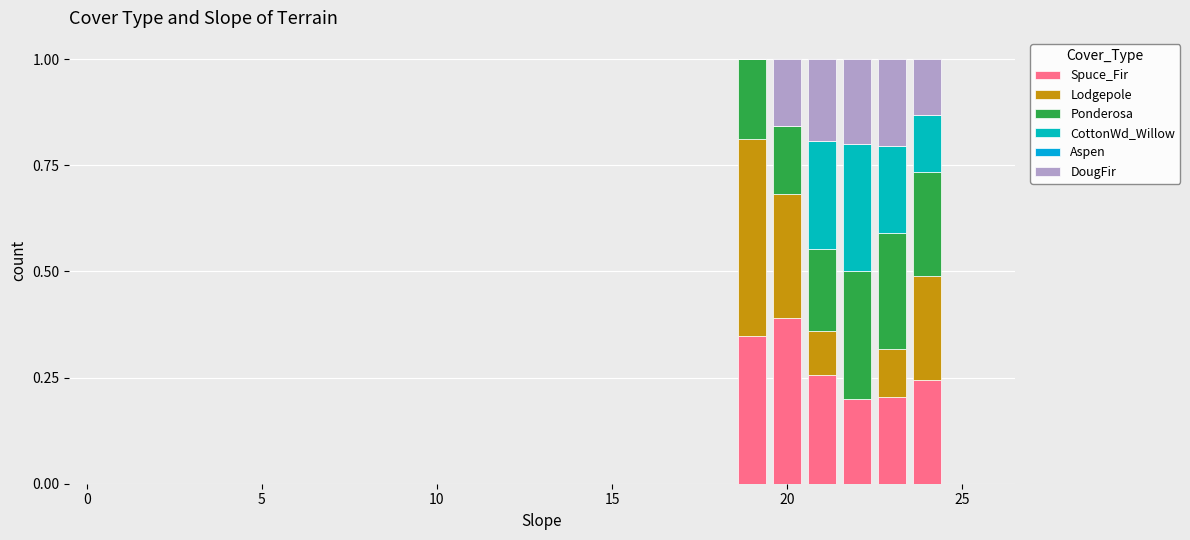

At which category is the sum across all series the highest?

24